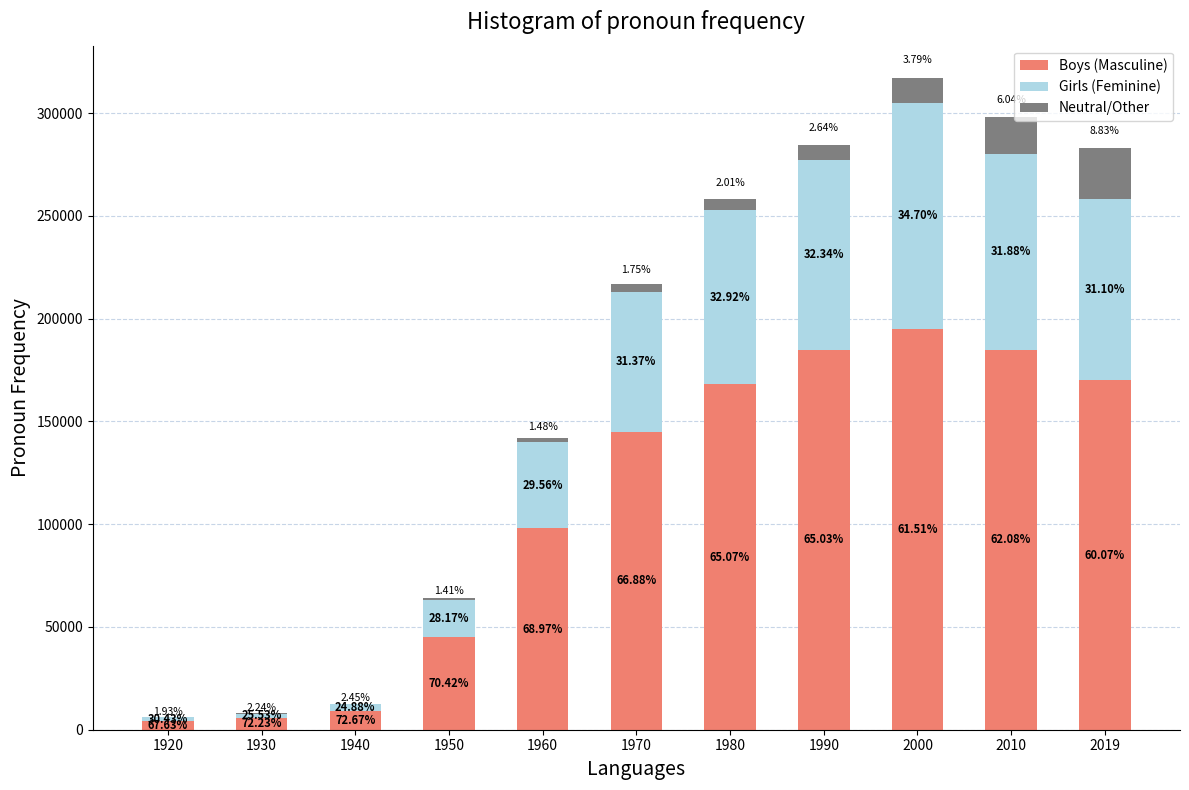

List the series in order of their peak value, lowest first.

Neutral/Other, Girls (Feminine), Boys (Masculine)